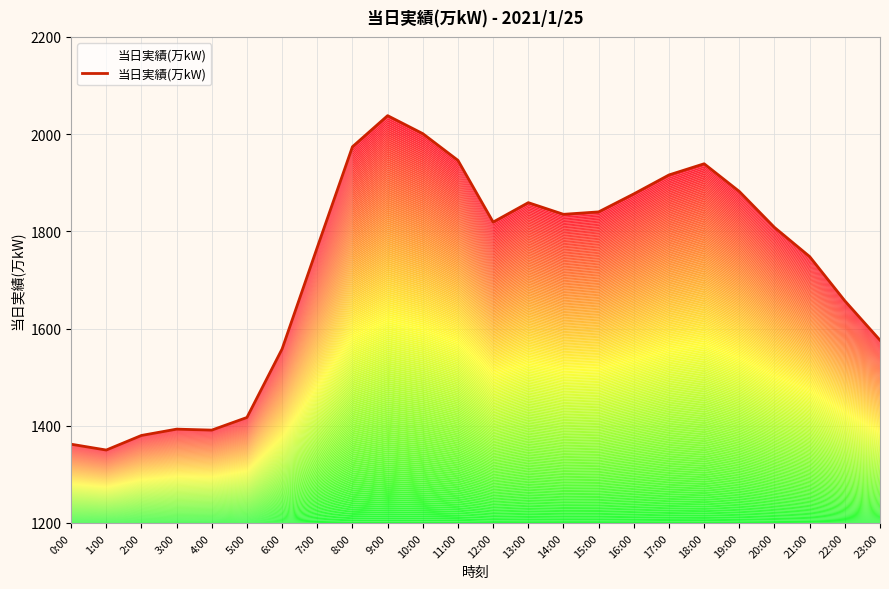

Reading left to right, extract all data points from this chart.

0:00=1362	1:00=1350	2:00=1380	3:00=1393	4:00=1391	5:00=1417	6:00=1558	7:00=1767	8:00=1974	9:00=2038	10:00=2001	11:00=1946	12:00=1819	13:00=1859	14:00=1835	15:00=1840	16:00=1877	17:00=1916	18:00=1939	19:00=1882	20:00=1808	21:00=1748	22:00=1657	23:00=1576